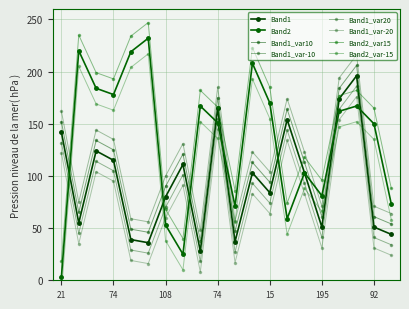

What is the lowest value of the Band2 series?

3